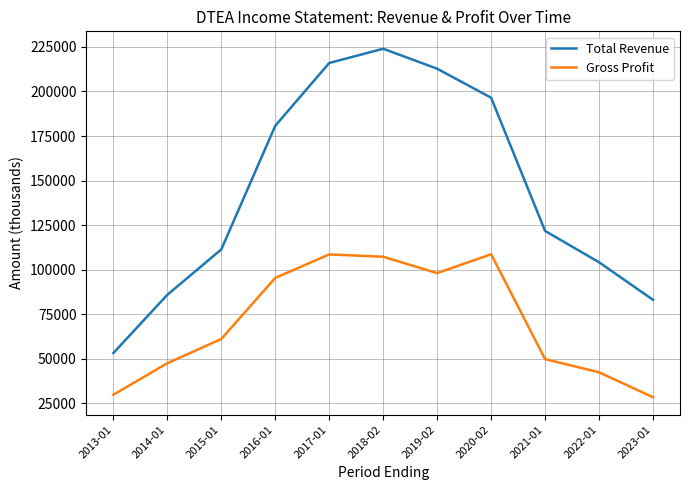

True or false: Gross Profit and Total Revenue cross at least once.

False